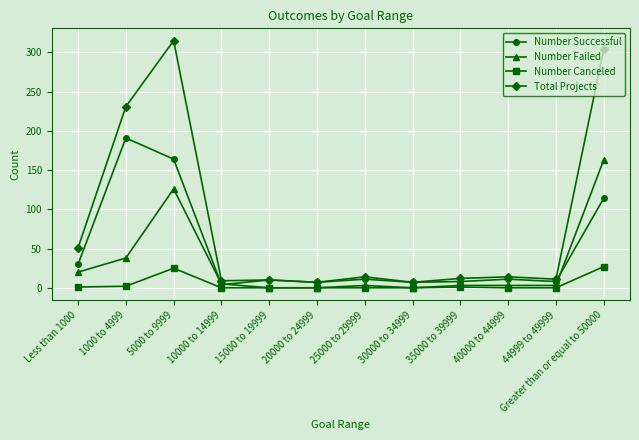

Rank the series by their maximum value, from highest to lowest.

Total Projects, Number Successful, Number Failed, Number Canceled